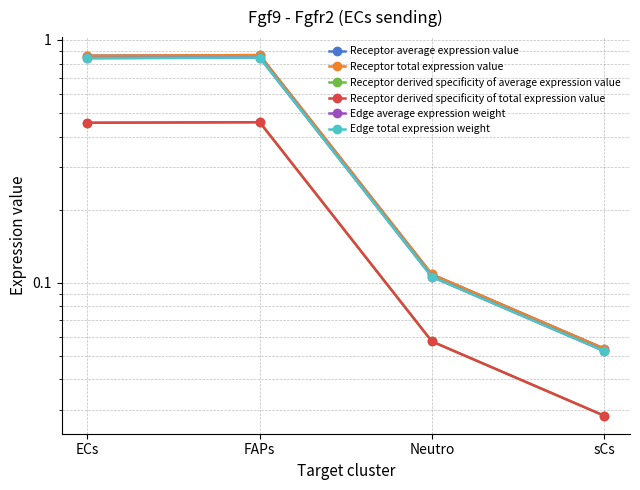

True or false: Receptor derived specificity of average expression value has a value of 0.0 at Neutro.

False